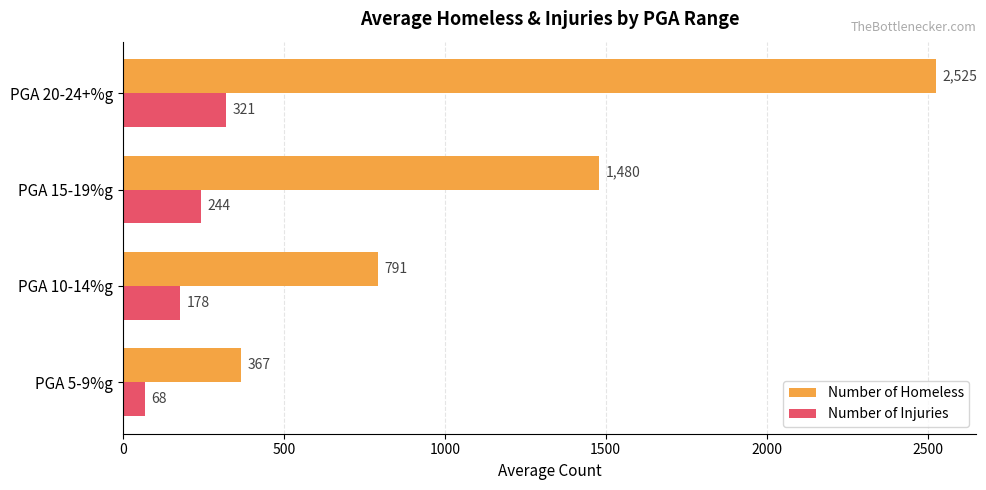

At which label does Number of Homeless reach its peak?

PGA 20-24+%g